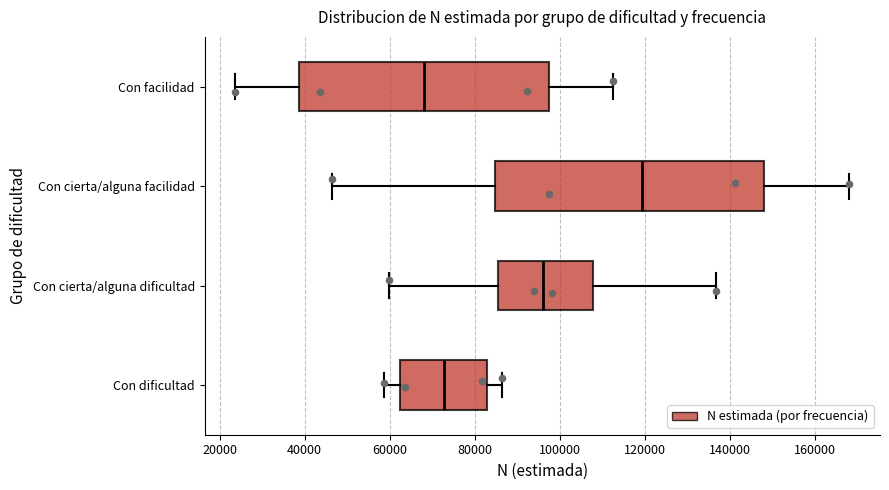

Which box's median line is the furthest to the left?

Con facilidad